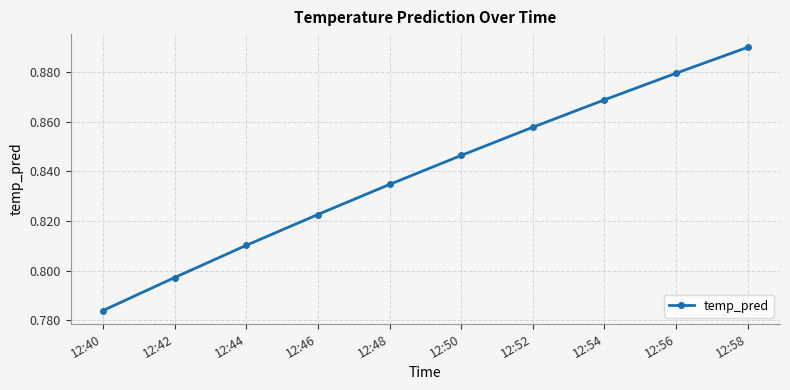

What is the difference between the maximum and minimum values?

0.1